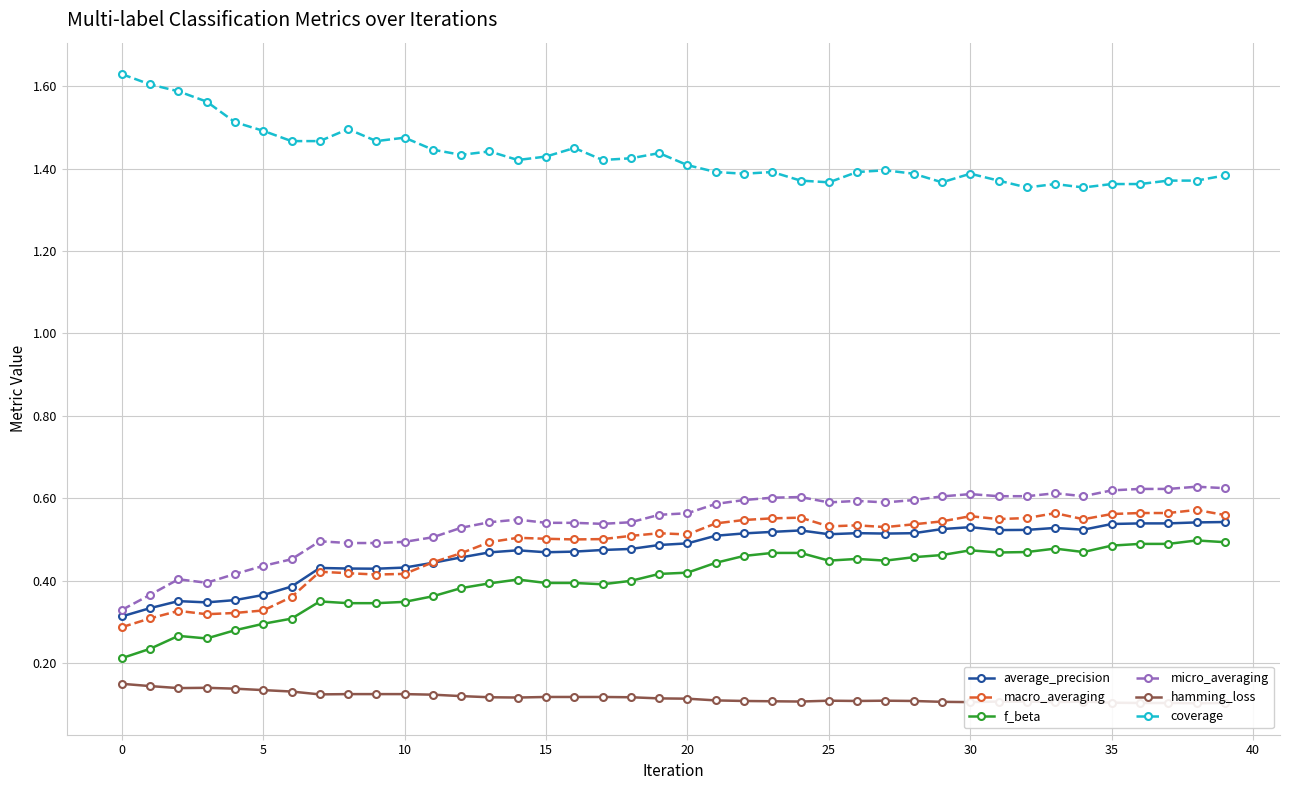

What is the lowest value of the hamming_loss series?

0.1